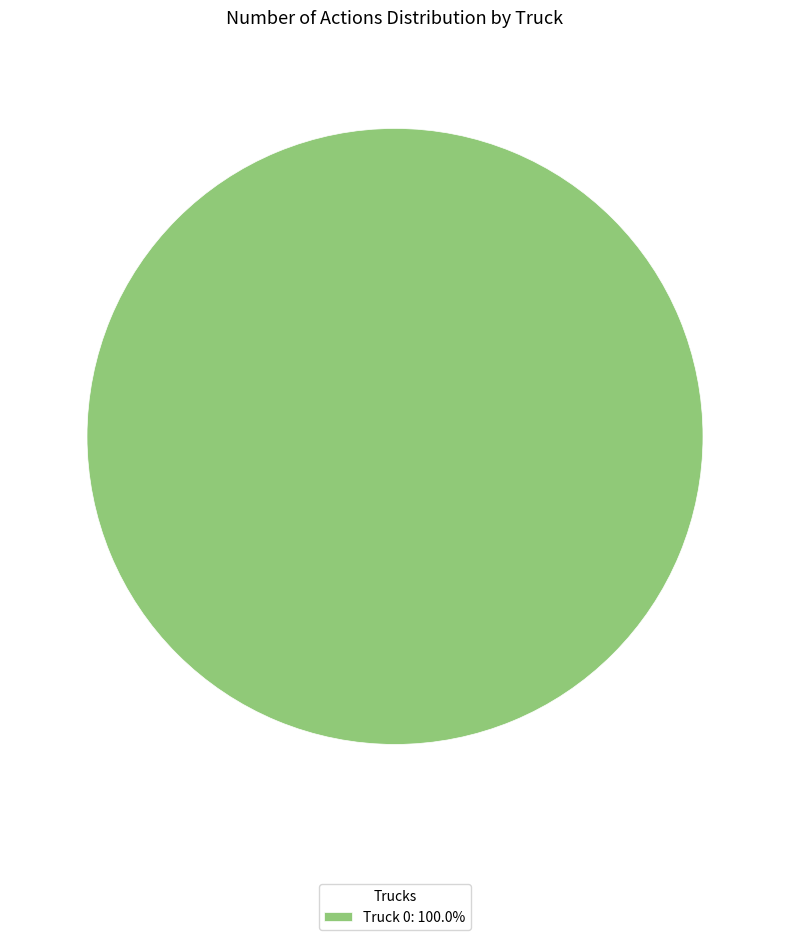

Is there any slice that represents more than half of the pie?

Yes